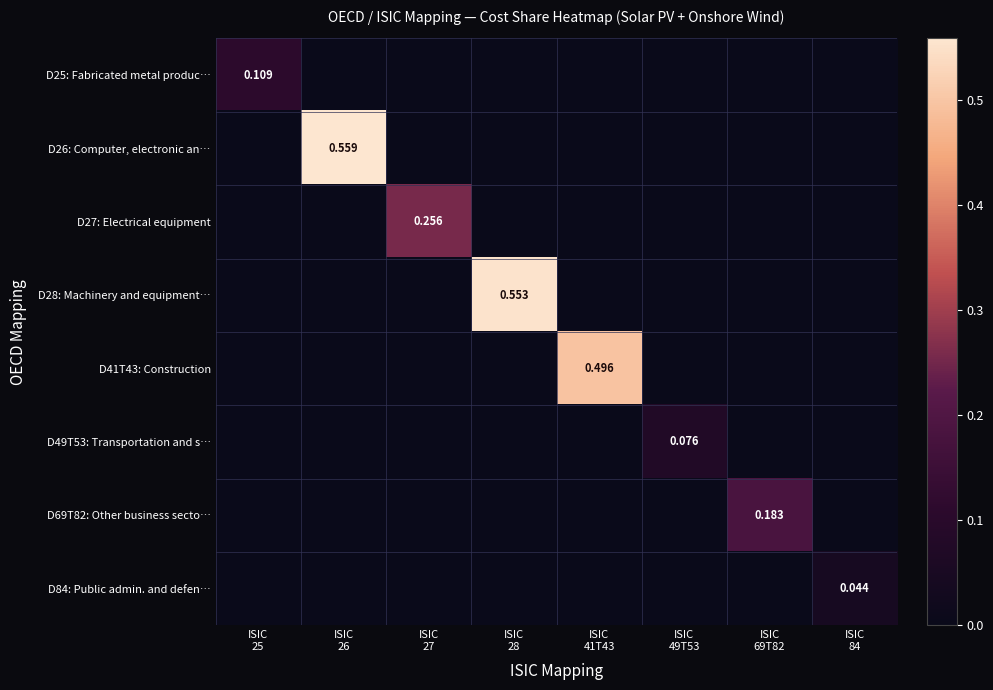

Which label corresponds to the largest value in the chart?

ISIC
26